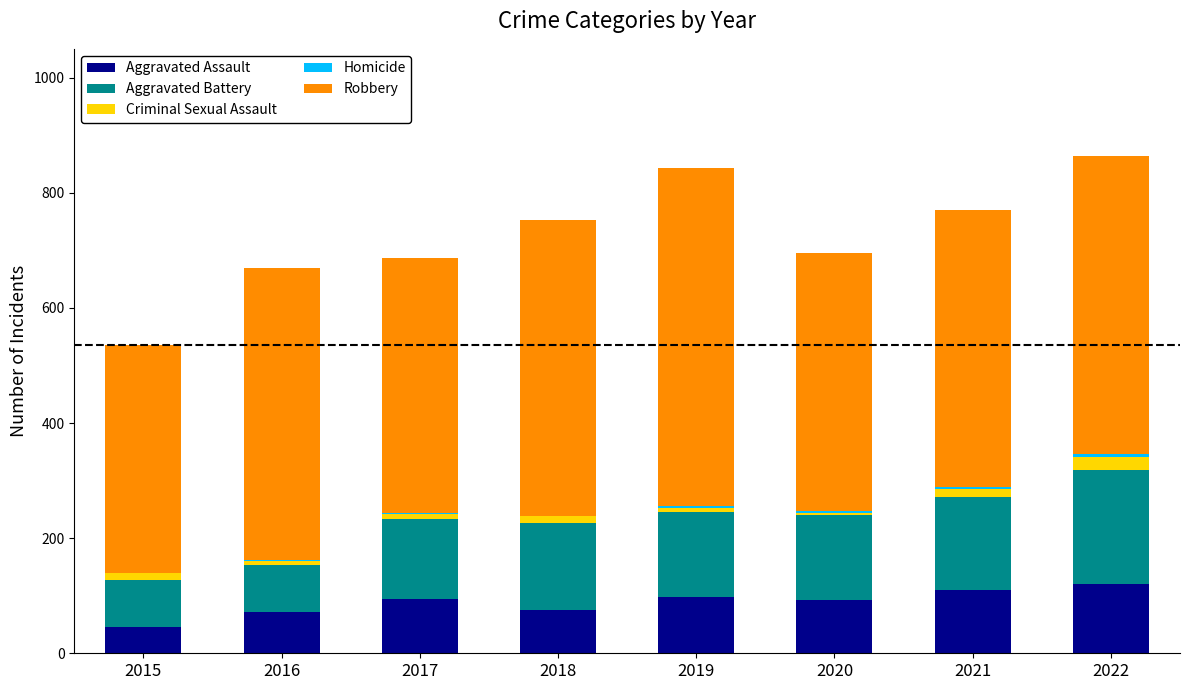

Where is Criminal Sexual Assault nearest to the value 12?

2015